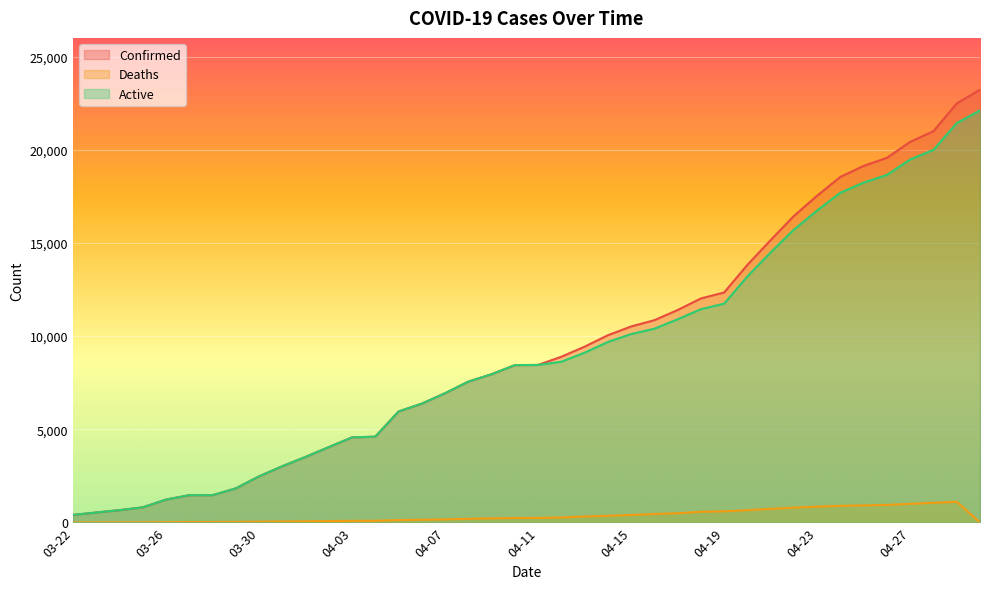

What is the difference between the Confirmed values at 03-30 and 04-26?

17093